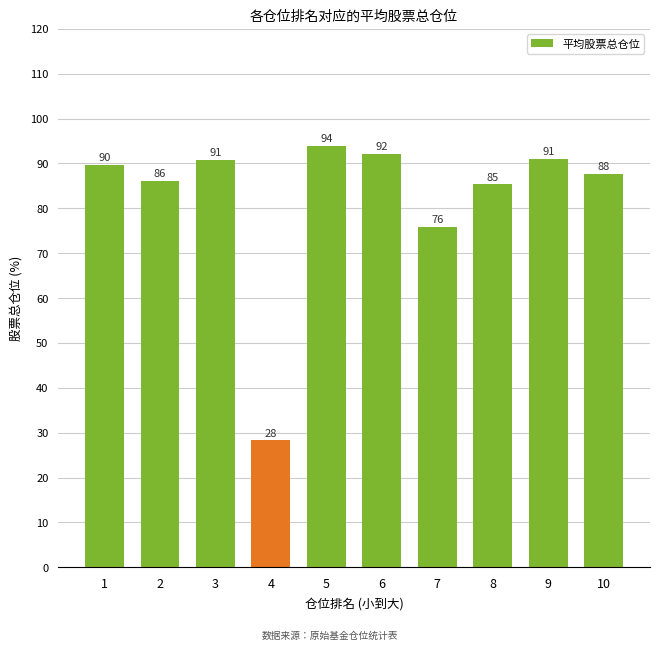

True or false: the data shows 40.4 at 1.

False